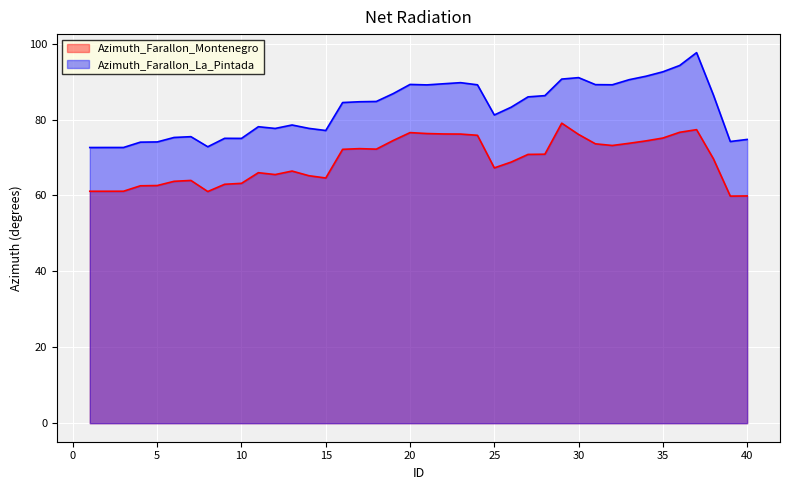

True or false: Azimuth_Farallon_La_Pintada and Azimuth_Farallon_Montenegro intersect in this chart.

False